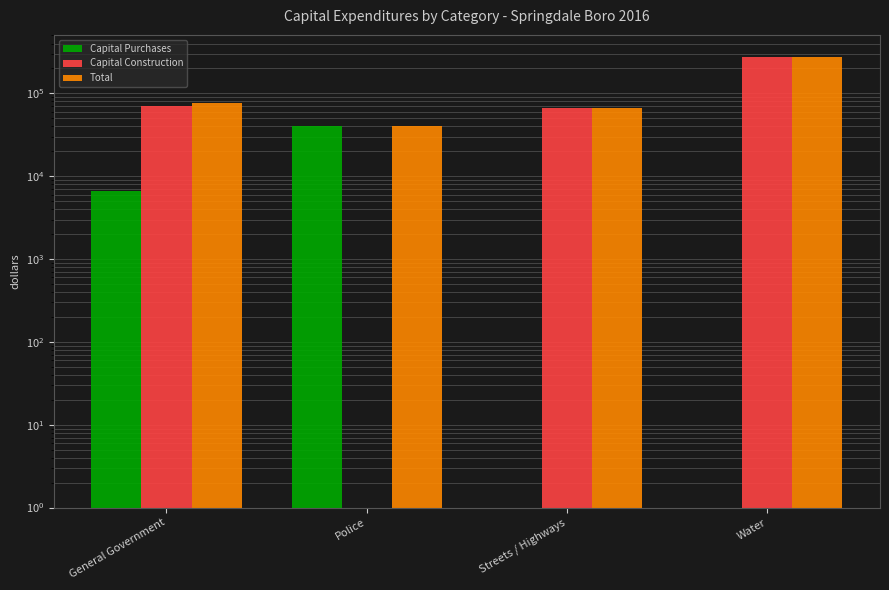

What is the maximum value for Capital Construction?

271866